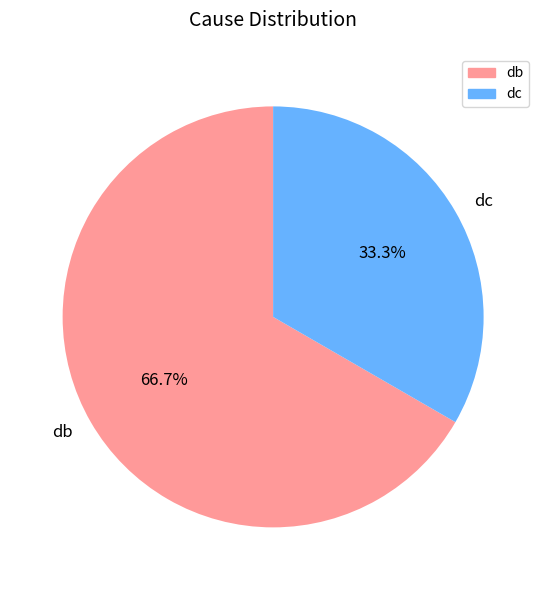

How many segments does this pie chart have?

2